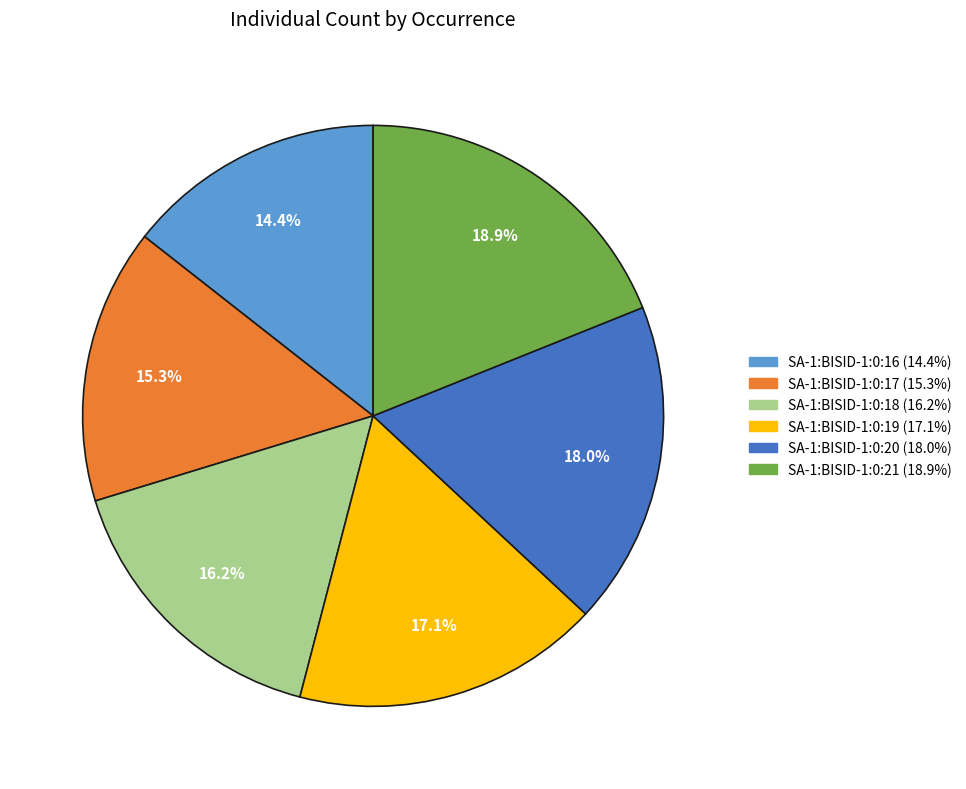

How much of the chart is everything except SA-1:BISID-1:0:20?

82.0%